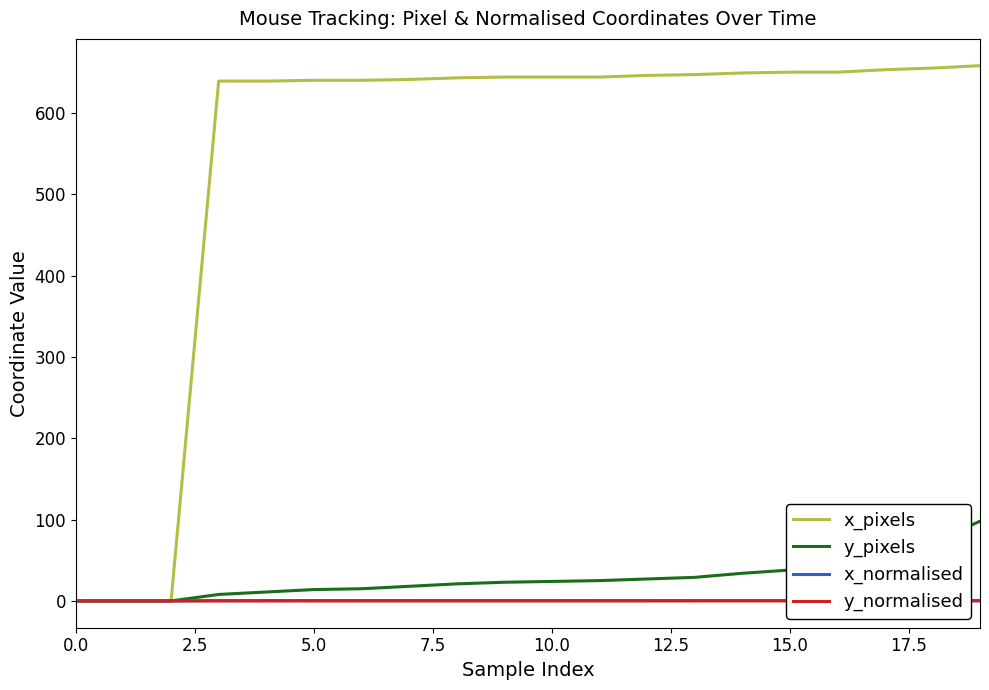

Which series has the largest total across all categories?

x_pixels